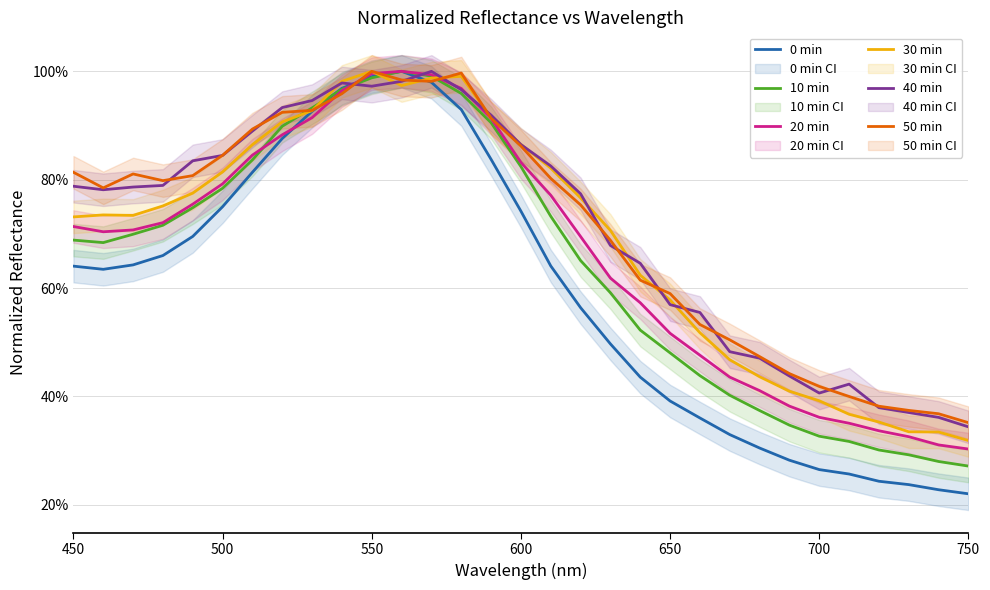

What is the highest value of the 10 min series?

1.0